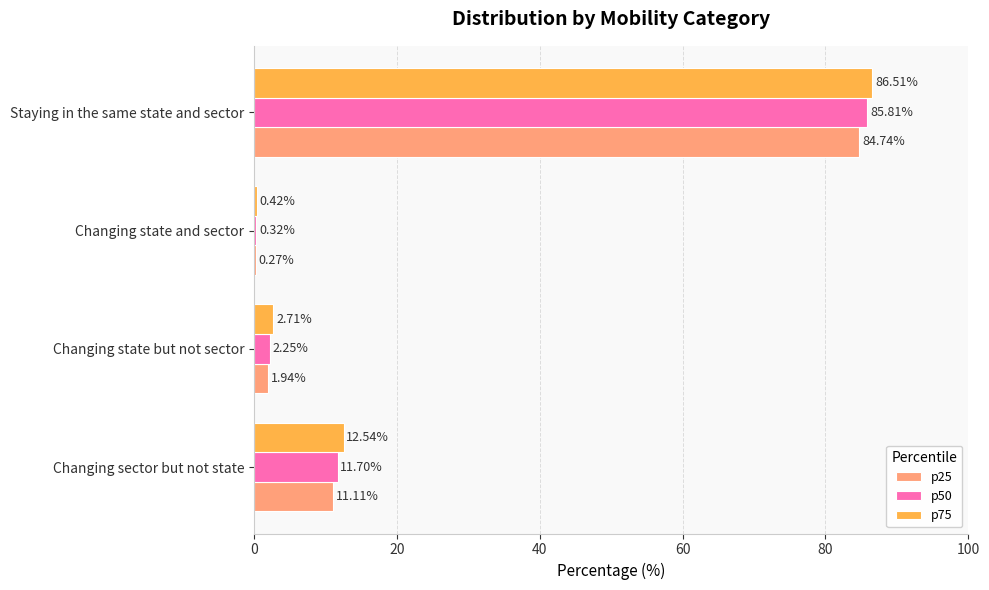

What is the sum of the p75 values at Changing state and sector and Staying in the same state and sector?

86.9